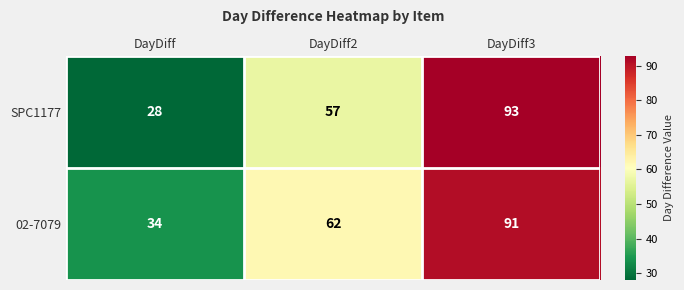

What is the average value of the 02-7079 series?

62